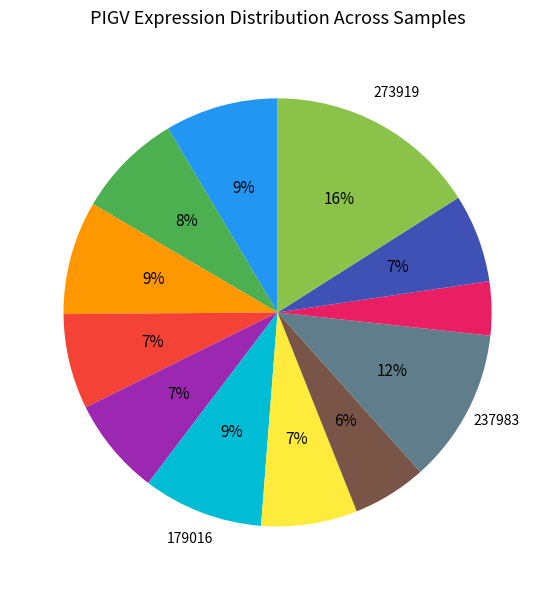

Is there any slice that represents more than half of the pie?

No